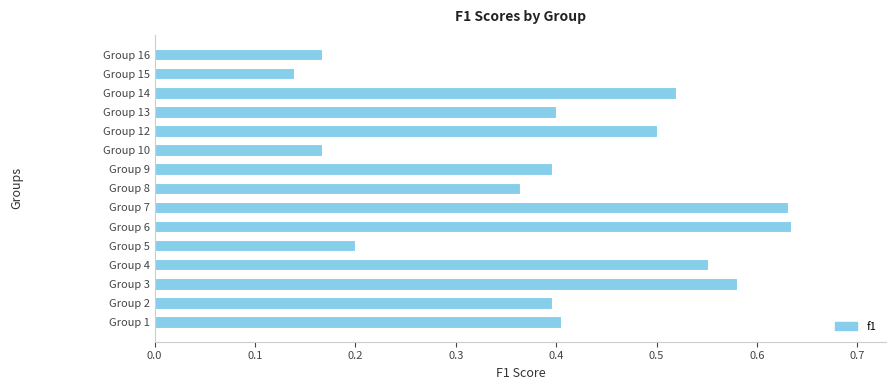

At which category does the chart reach its minimum across all series?

Group 15